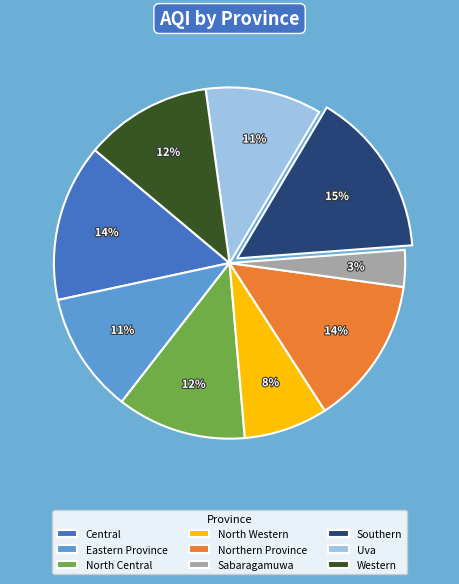

What is the ratio of the value at Sabaragamuwa to the value at Uva?

0.3